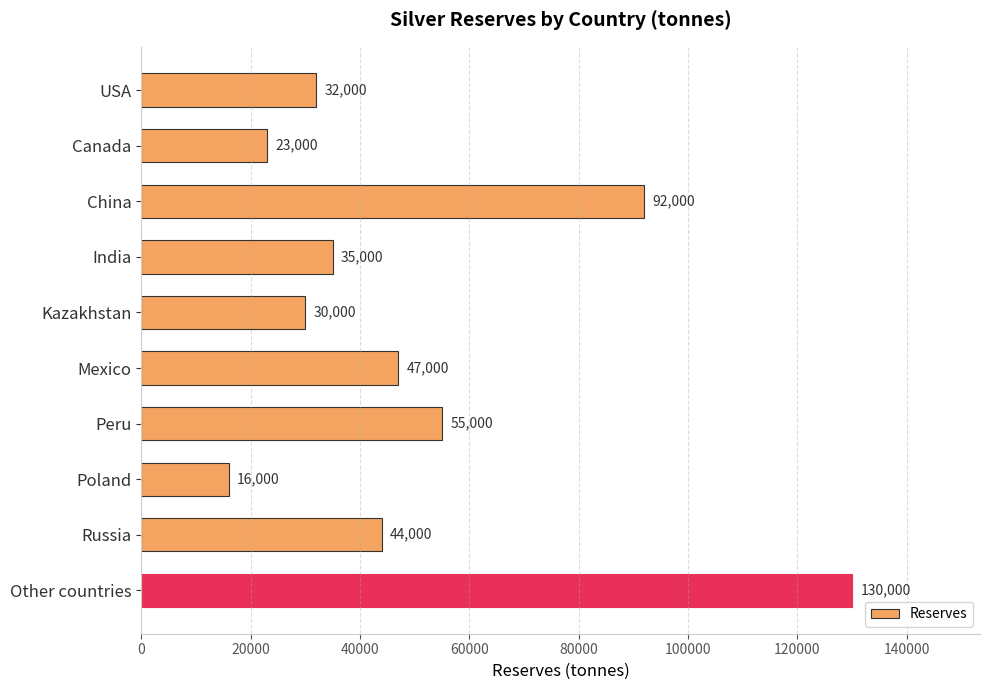

Reading bottom to top, what are all the values shown in this chart?

130000	44000	16000	55000	47000	30000	35000	92000	23000	32000